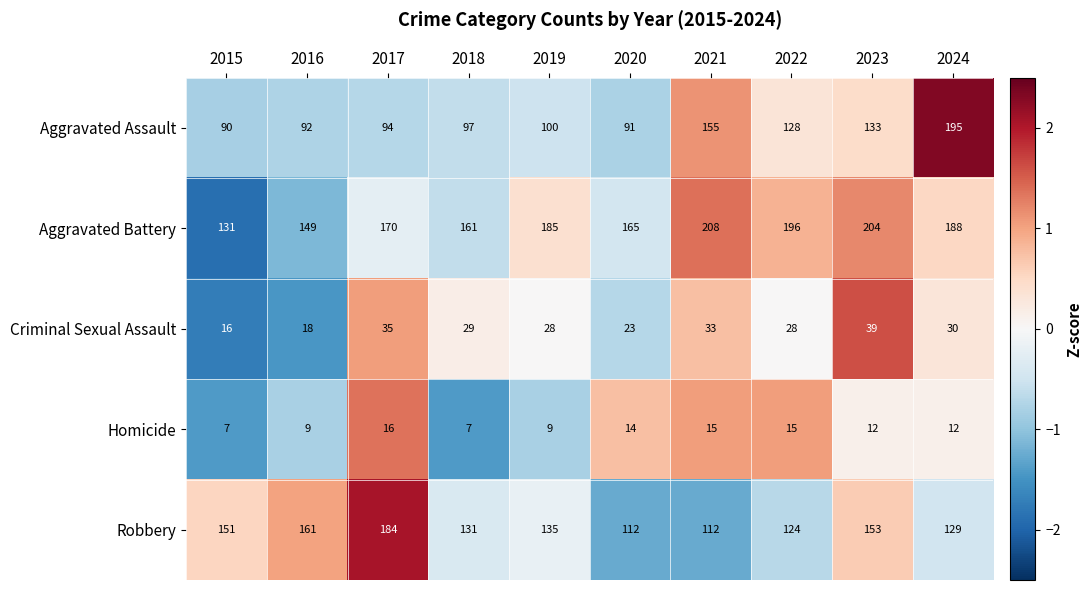

What is the spread (max minus min) of values at 2016?

152